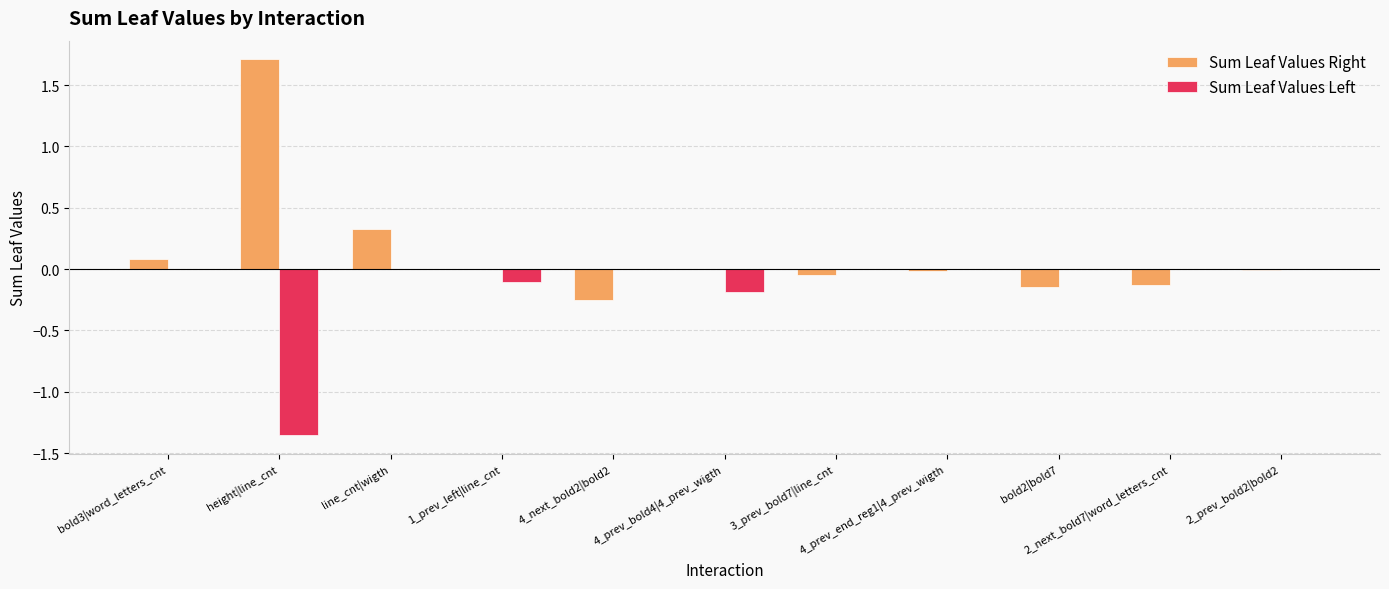

Which series has the largest total across all categories?

Sum Leaf Values Right